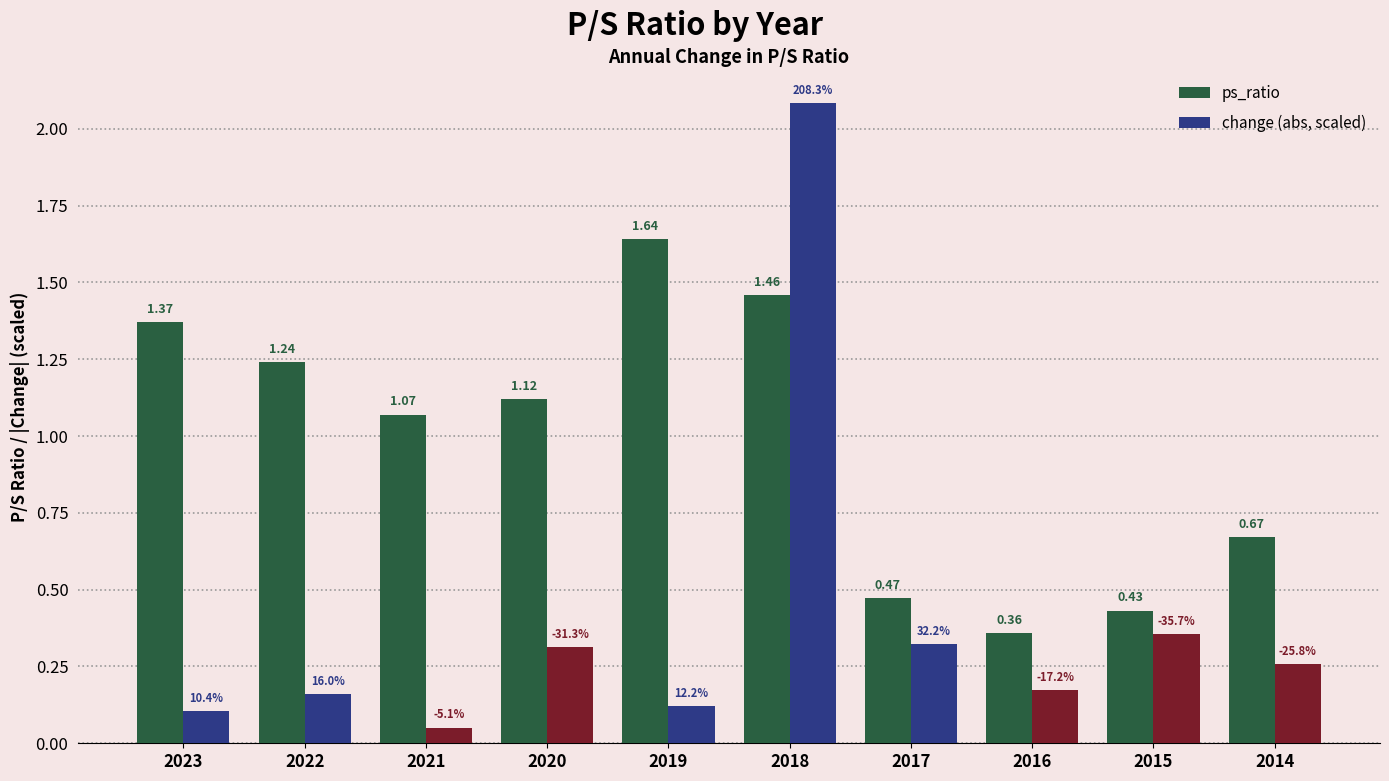

At which category is the sum across all series the highest?

2018